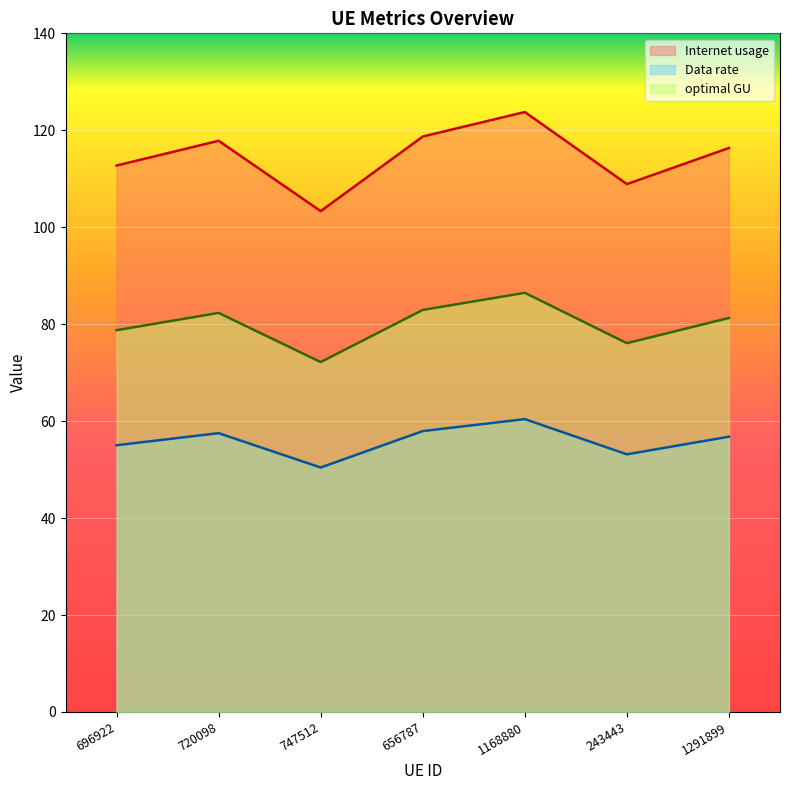

Is it true that Internet usage equals 118.7 at 656787?

True